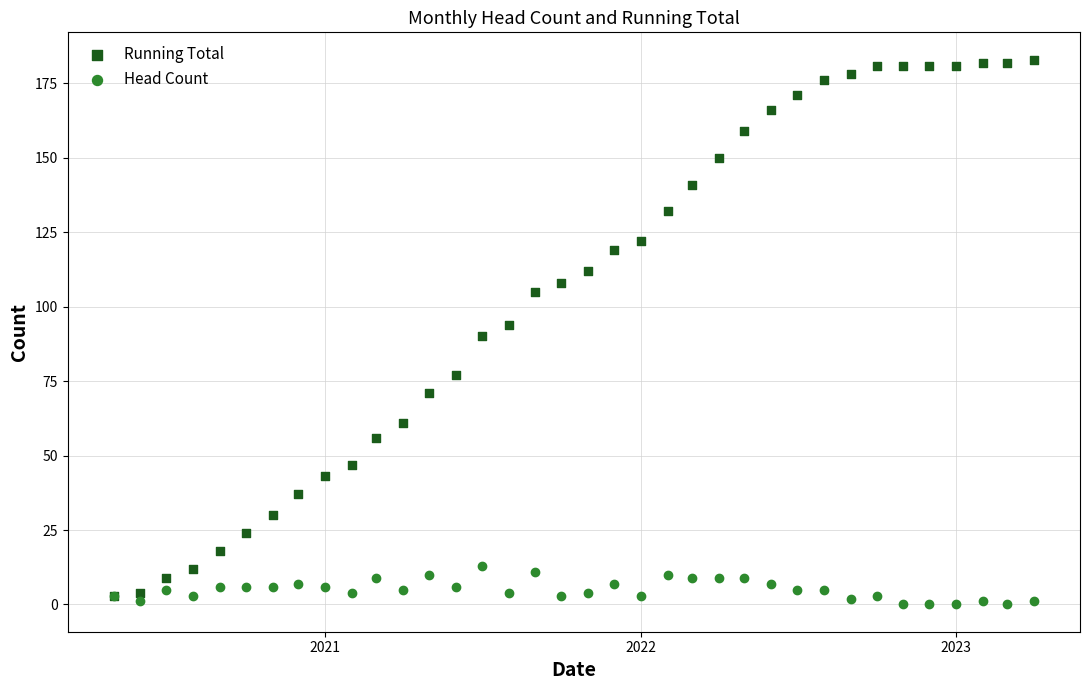

Which series has the largest Y range (max minus min)?

Running Total